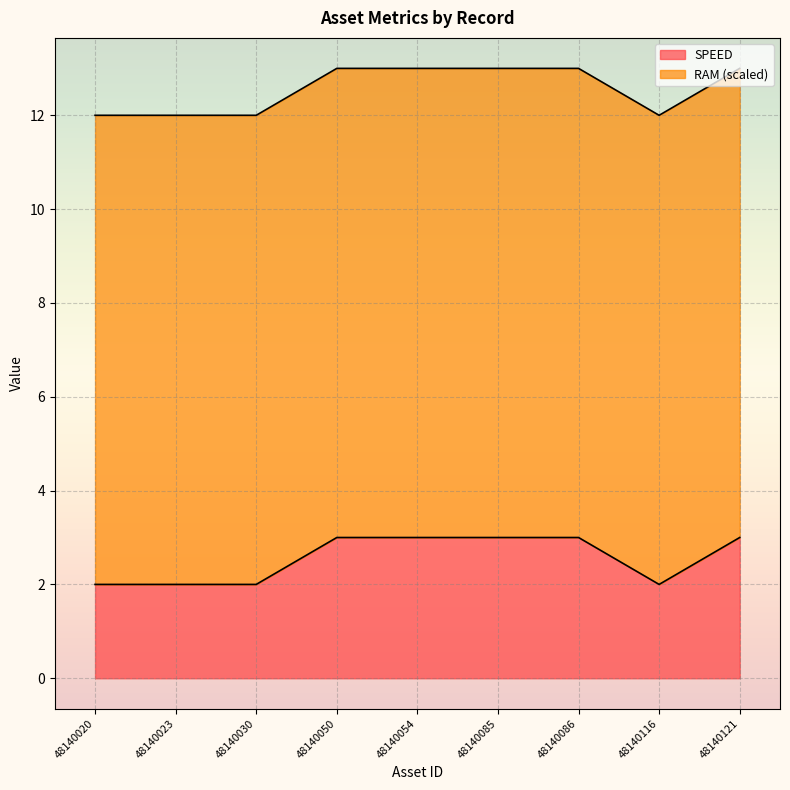

What is the difference between the second highest and minimum values?

1